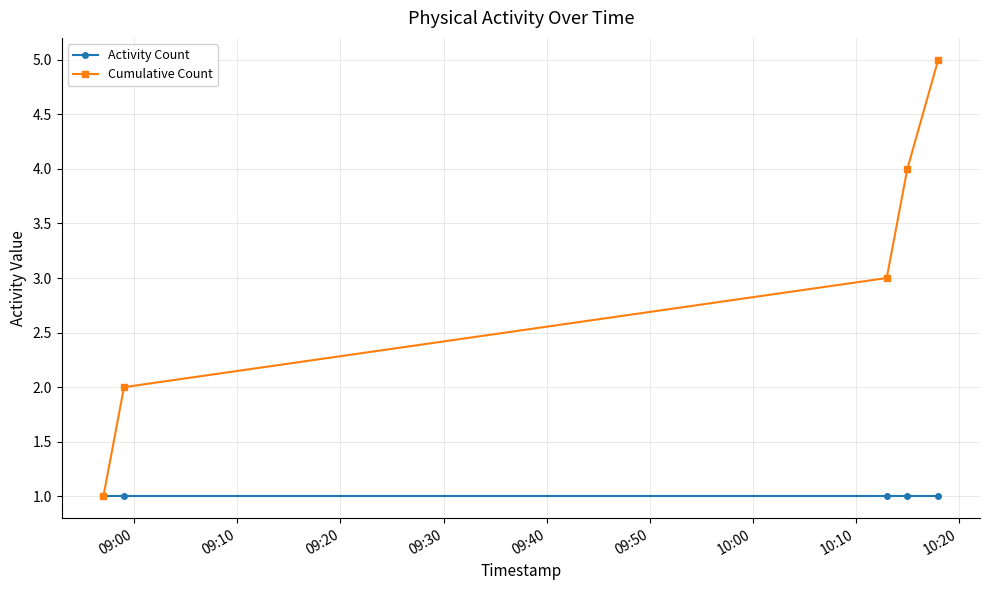

Which series has the largest range (max minus min)?

Cumulative Count